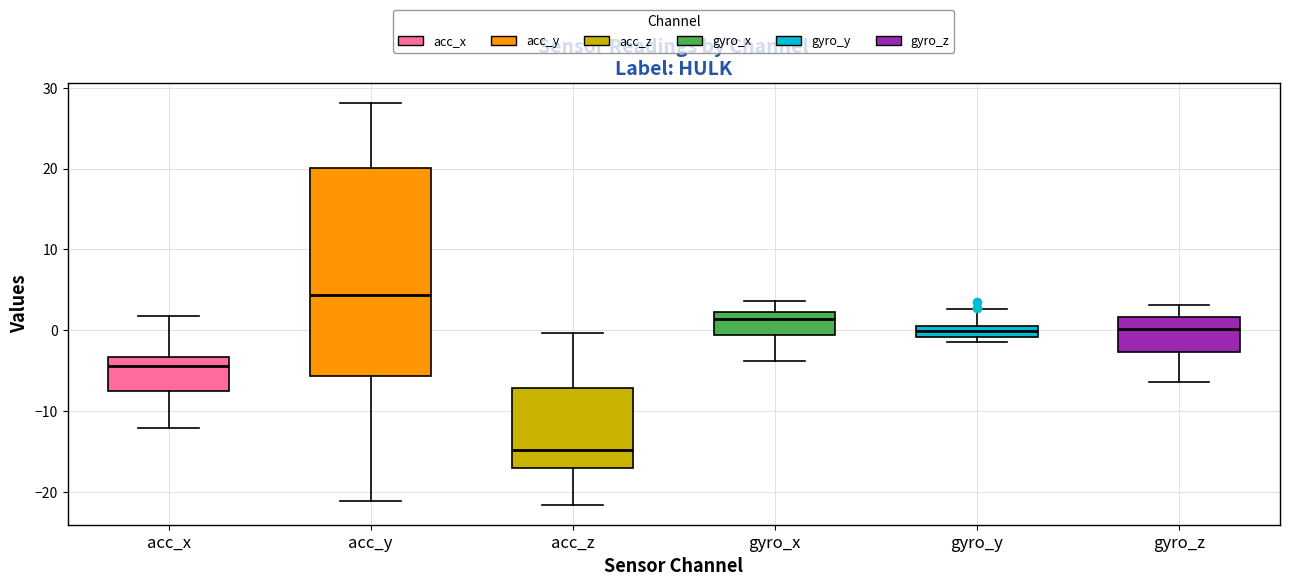

Which box has the lowest median line?

acc_z